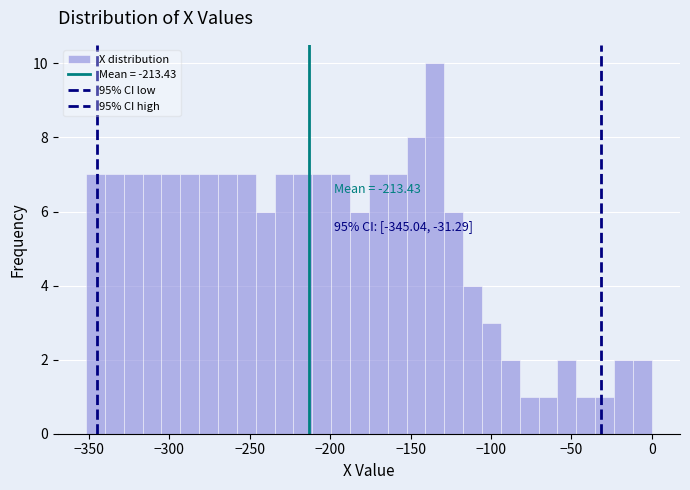

Around what value on the x-axis is the tallest bar? Give the approximate position of its centre, as read against the axis.

-135